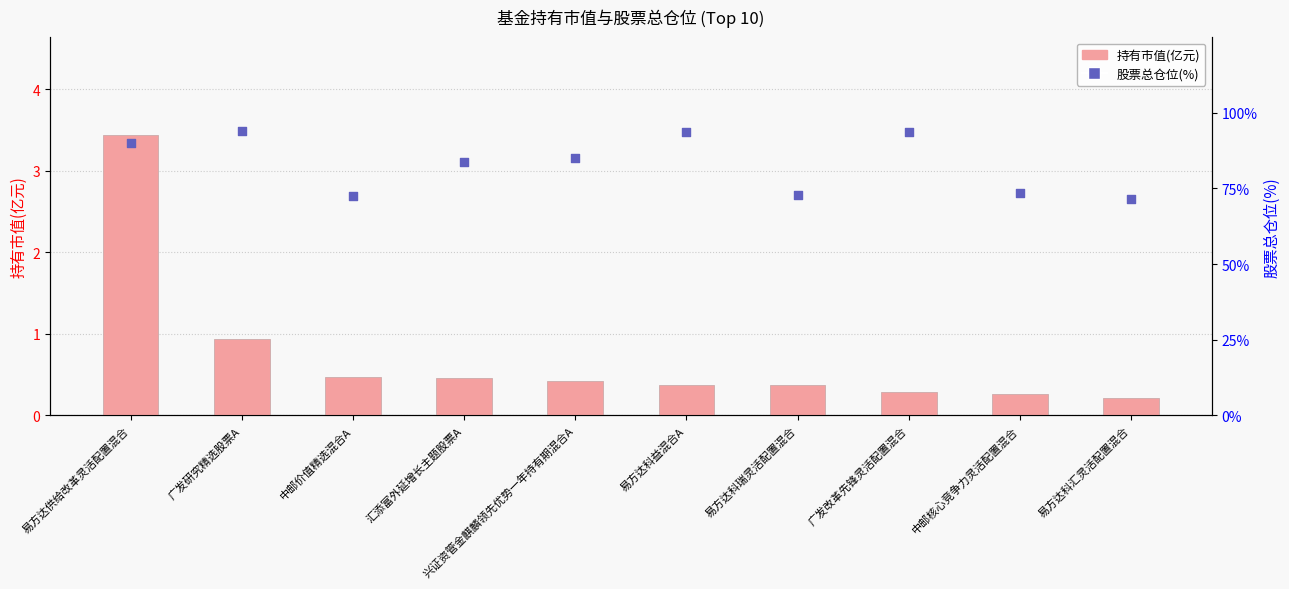

Which series reaches the maximum Y coordinate?

股票总仓位(%)